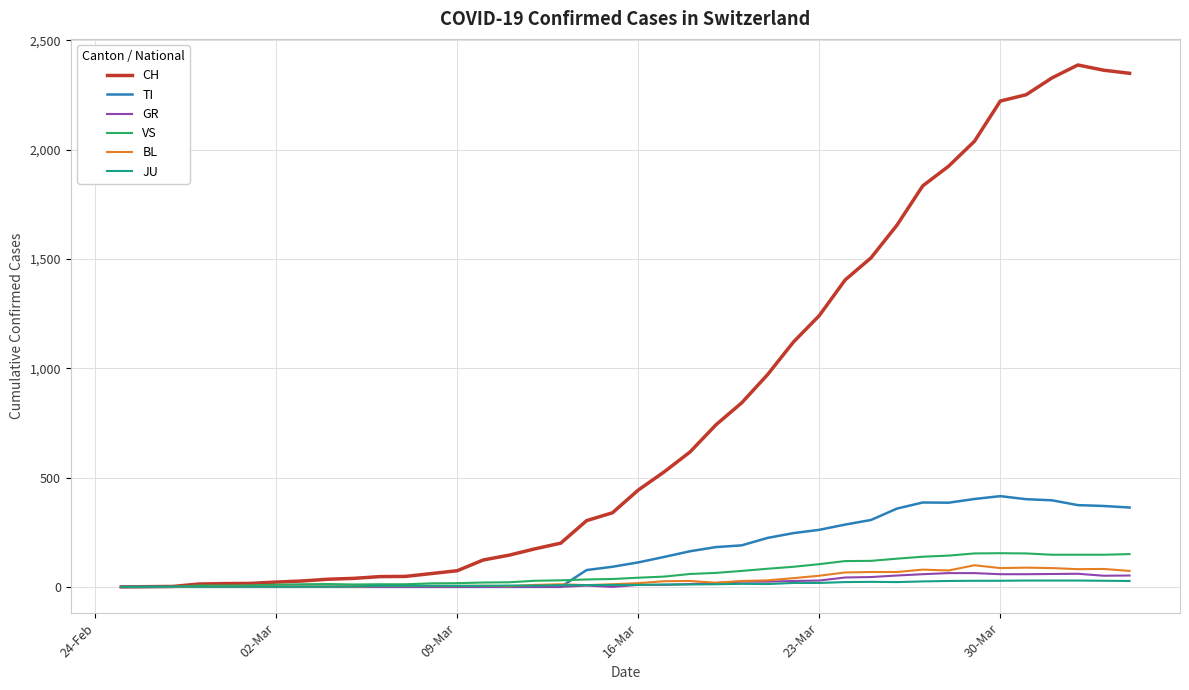

Which series has the largest total across all categories?

CH